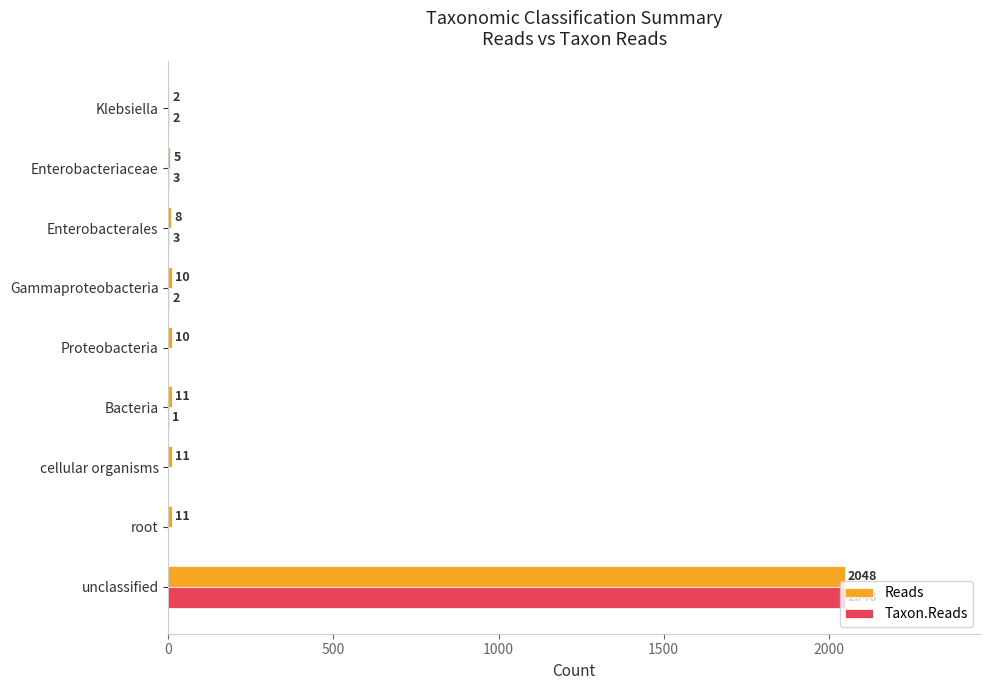

Is the value of Taxon.Reads at root greater than the value of Reads at Gammaproteobacteria?

No